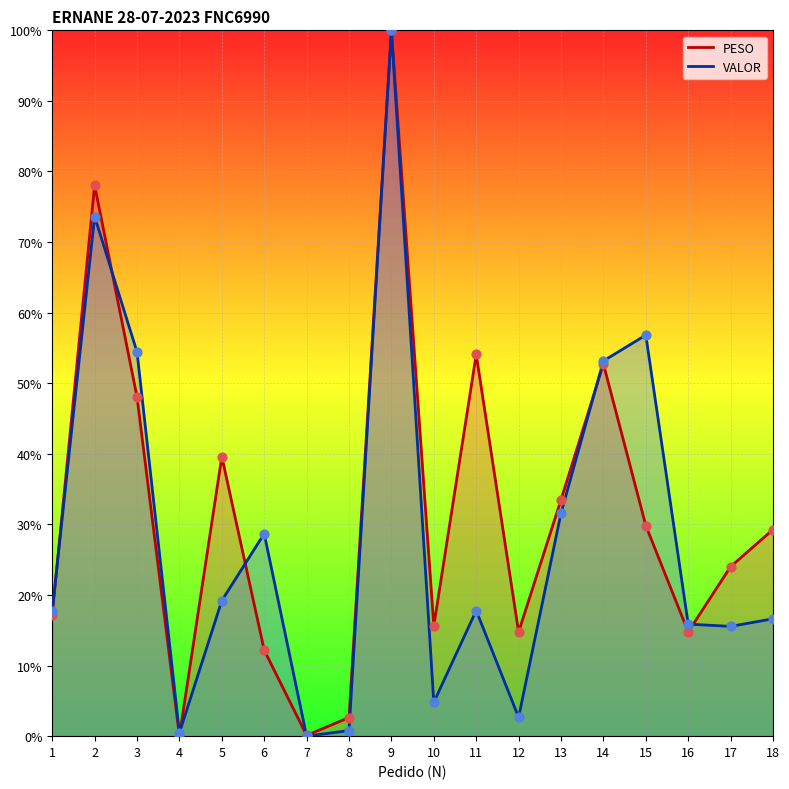

What is the total value across all series at 14?

105.9